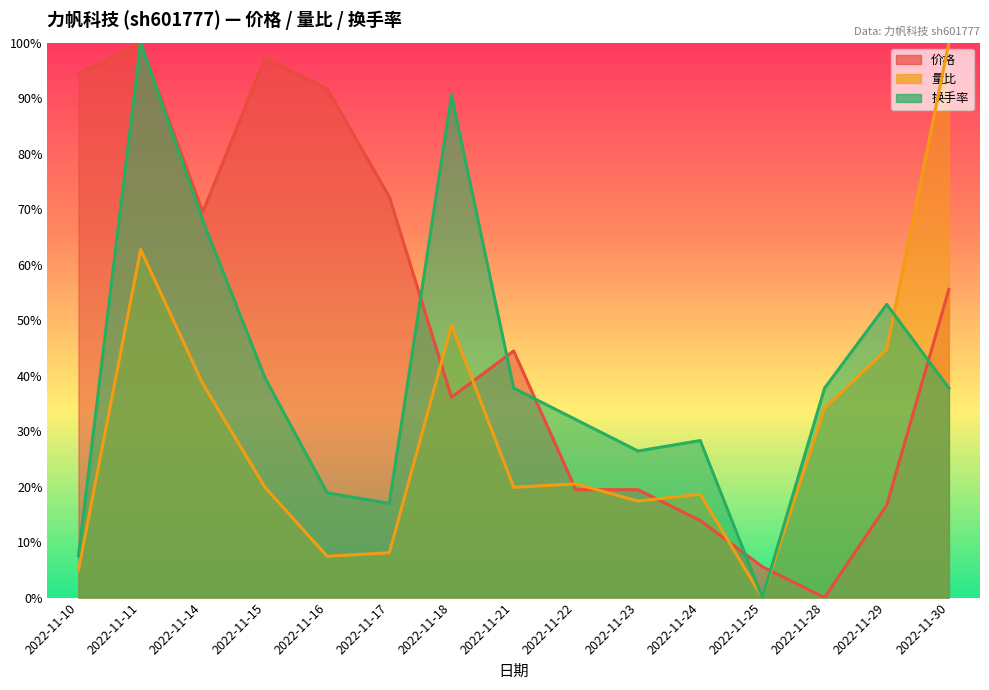

Which series ends up on top after the final intersection of 量比 and 价格?

量比